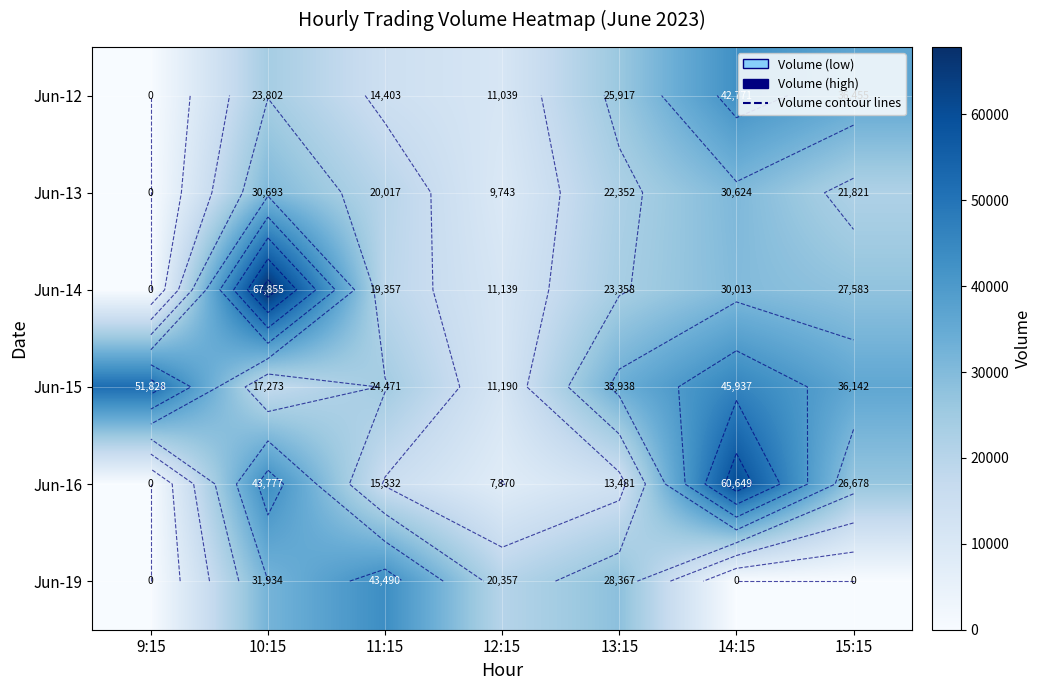

What is the difference between the maximum and minimum values in the Jun-14 series?

67855